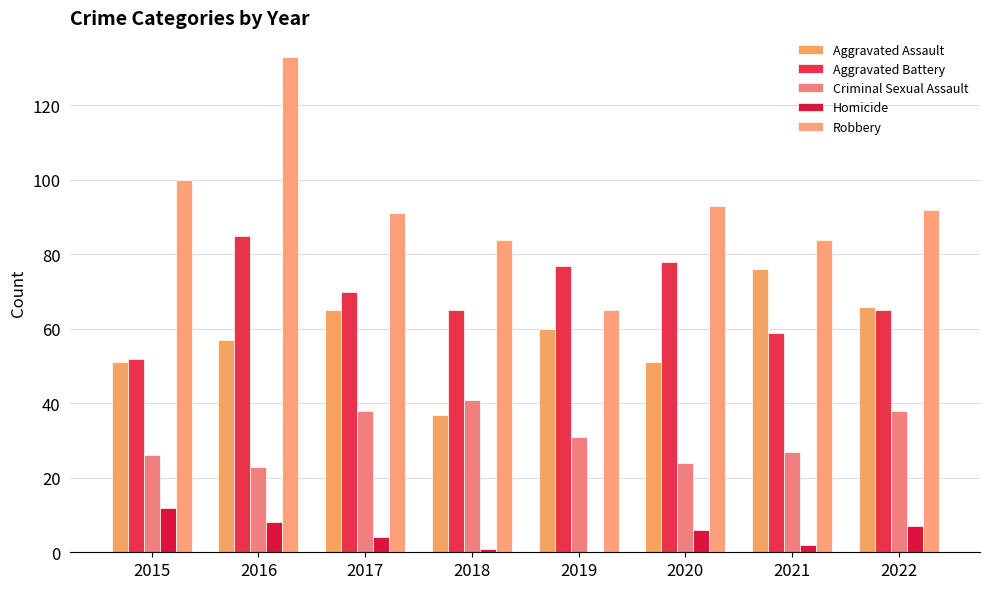

What is the difference between the highest and lowest values at 2021?

82